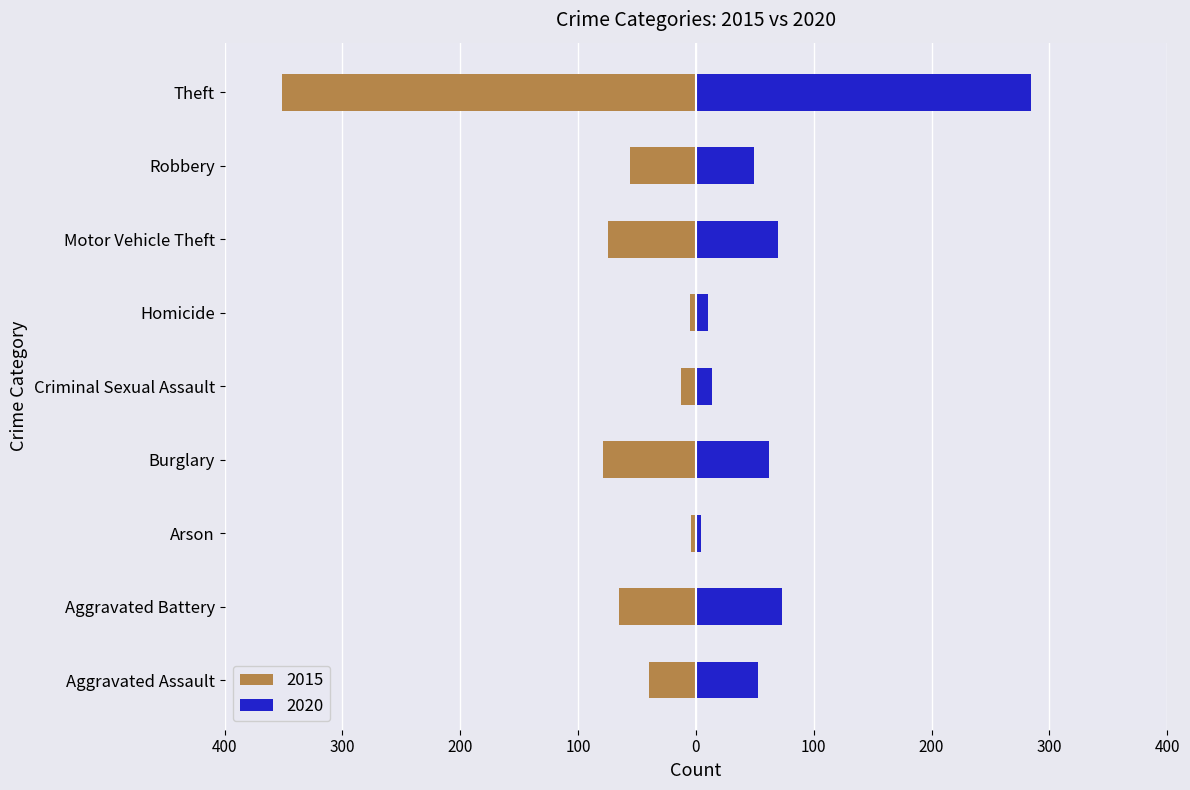

What is the difference between the maximum and minimum values in the 2015 series?

347